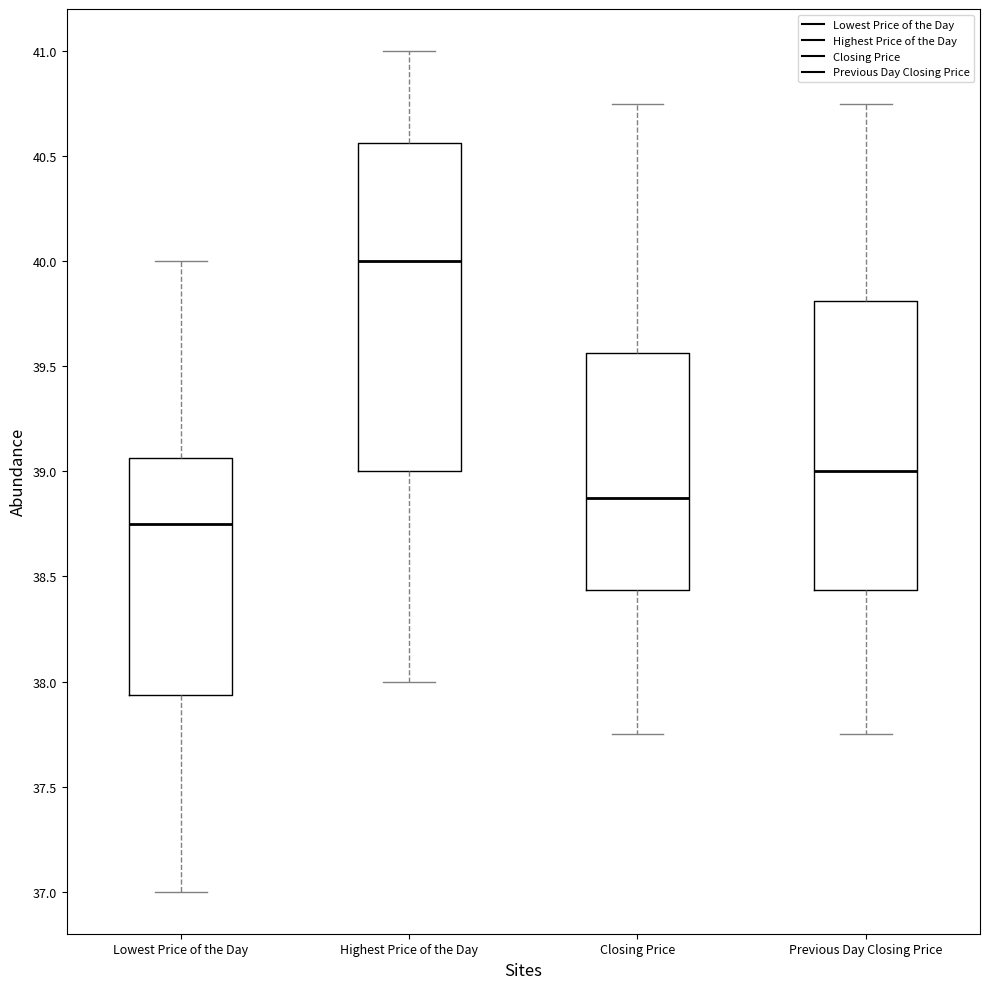

Where is the upper edge of the box for Closing Price on the y-axis? The values are not printed on the chart, so give them approximately, as read against the axis.

39.55